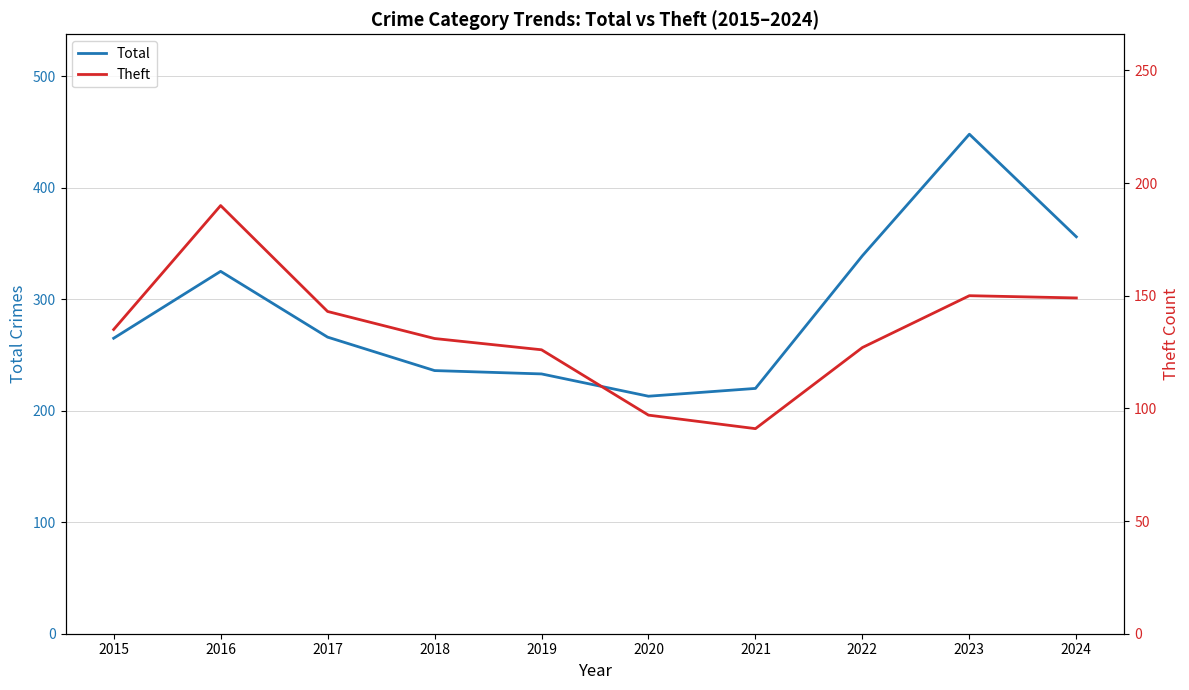

Reading left to right, extract all data points from this chart.

Total: 2015=265	2016=325	2017=266	2018=236	2019=233	2020=213	2021=220	2022=339	2023=448	2024=356
Theft: 2015=135	2016=190	2017=143	2018=131	2019=126	2020=97	2021=91	2022=127	2023=150	2024=149